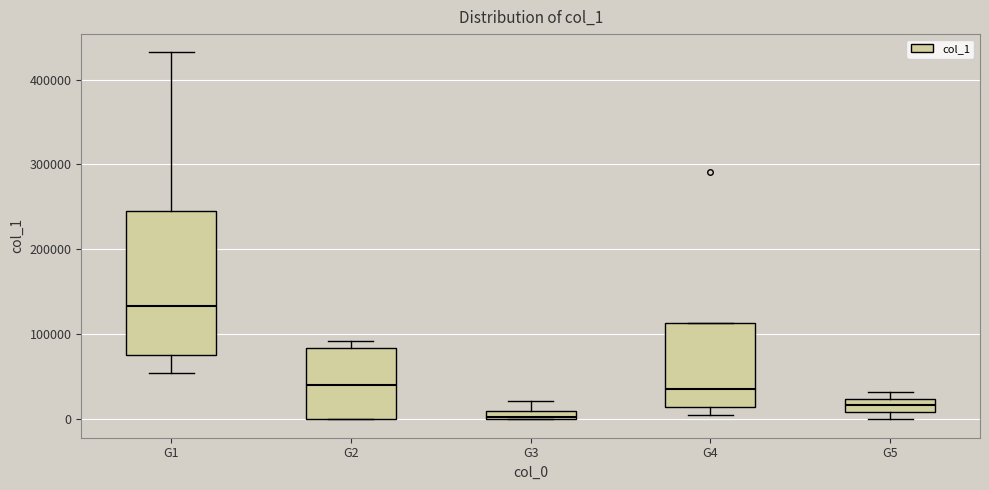

Where is the upper edge of the box for G5 on the y-axis? The values are not printed on the chart, so give them approximately, as read against the axis.

20000